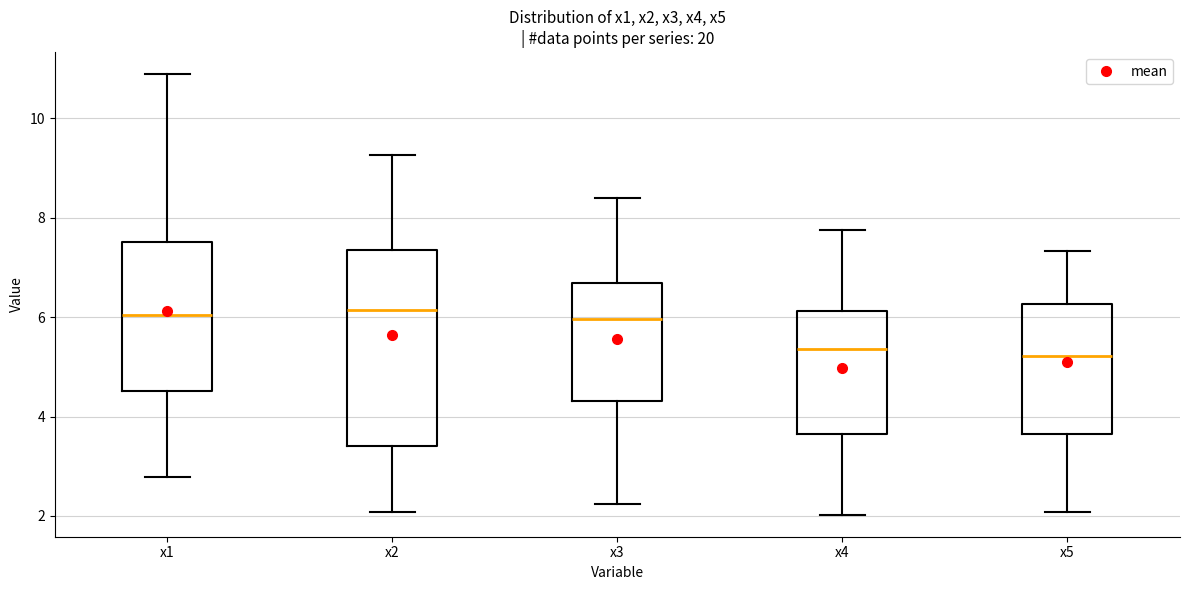

Reading left to right, transcribe this box plot: for each box, give where its median line is, the range the box spans, and where its two whiskers end, as read against the y-axis. The values are not printed on the chart, so give them approximately, as read against the axis.

x1: median 6.0, box 4.6 to 7.6, whiskers 2.8 to 10.8
x2: median 6.2, box 3.4 to 7.4, whiskers 2.0 to 9.2
x3: median 6.0, box 4.4 to 6.6, whiskers 2.2 to 8.4
x4: median 5.4, box 3.6 to 6.2, whiskers 2.0 to 7.8
x5: median 5.2, box 3.6 to 6.2, whiskers 2.0 to 7.4